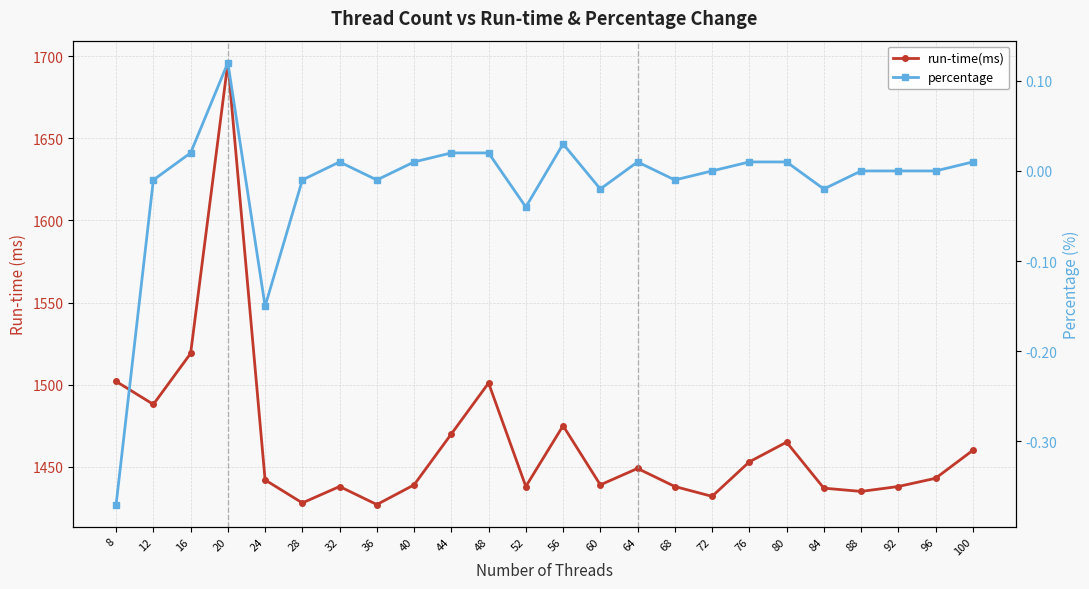

True or false: run-time(ms) and percentage cross at least once.

False